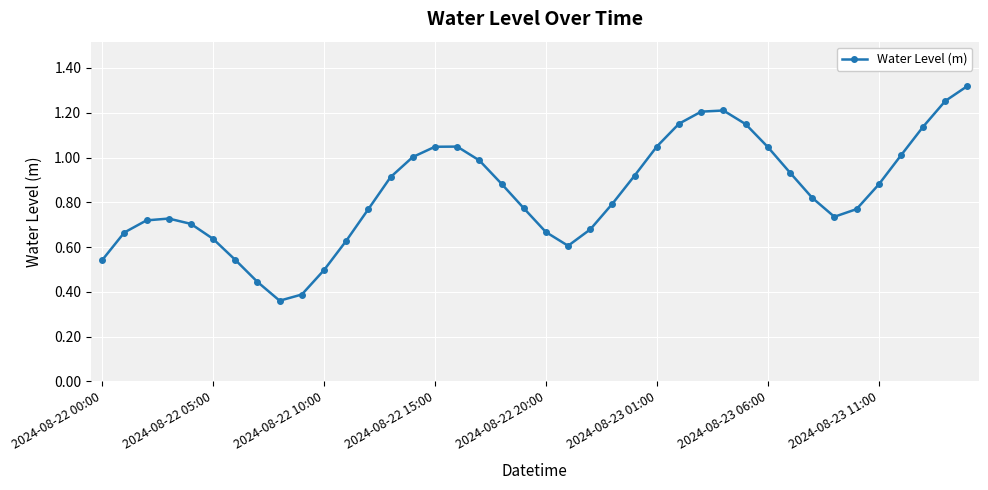

What is the sum of all values?

33.6